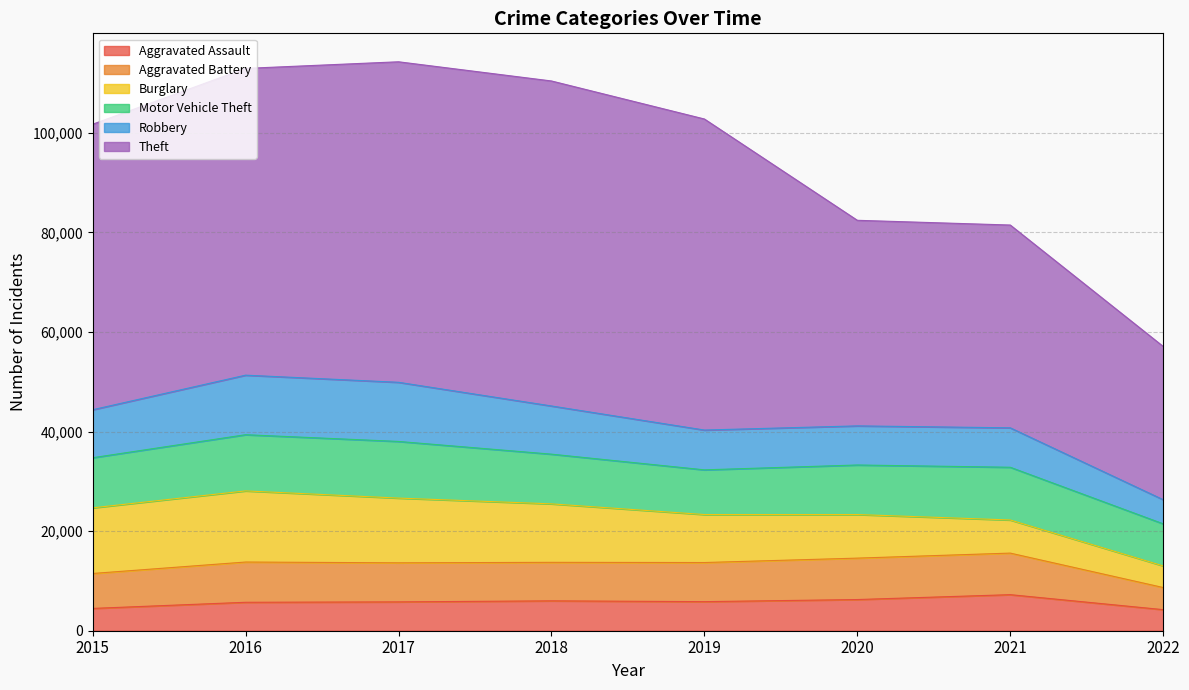

How many intersections are there between Robbery and Aggravated Battery?

2